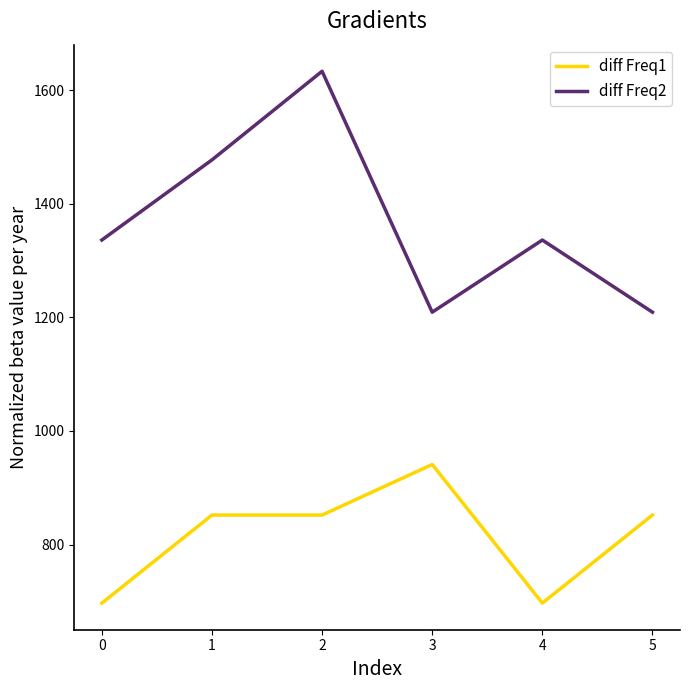

List the series in order of their overall mean, lowest first.

diff Freq1, diff Freq2